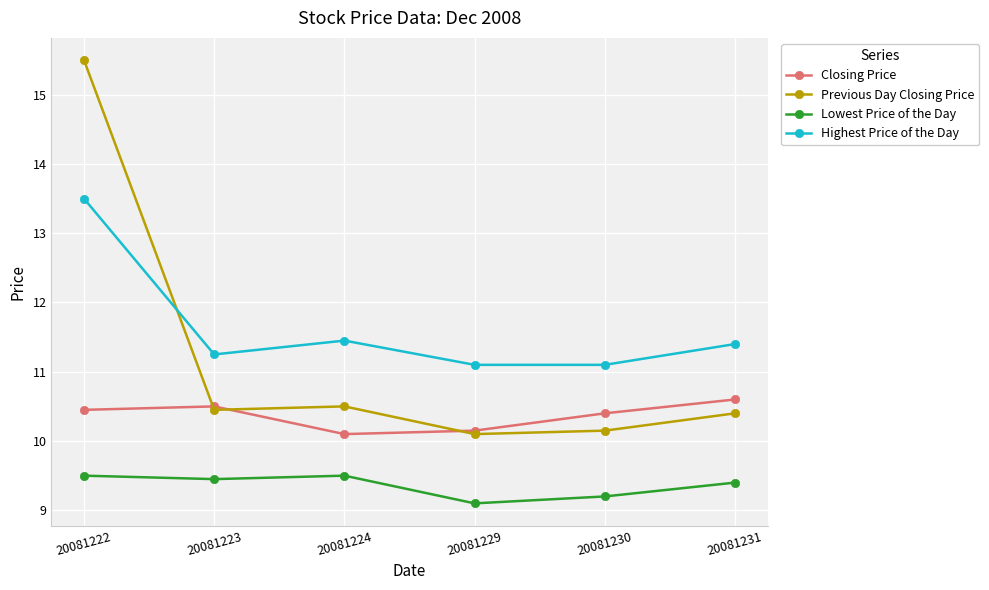

Is the value of Closing Price at 20081229 greater than the value of Previous Day Closing Price at 20081222?

No